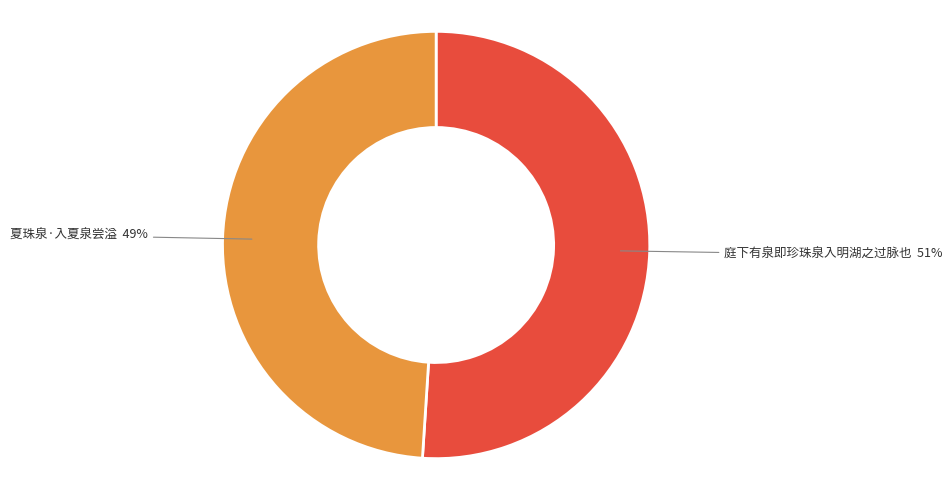

Rank the categories by value from highest to lowest.

庭下有泉即珍珠泉入明湖之过脉也, 夏珠泉·入夏泉尝溢